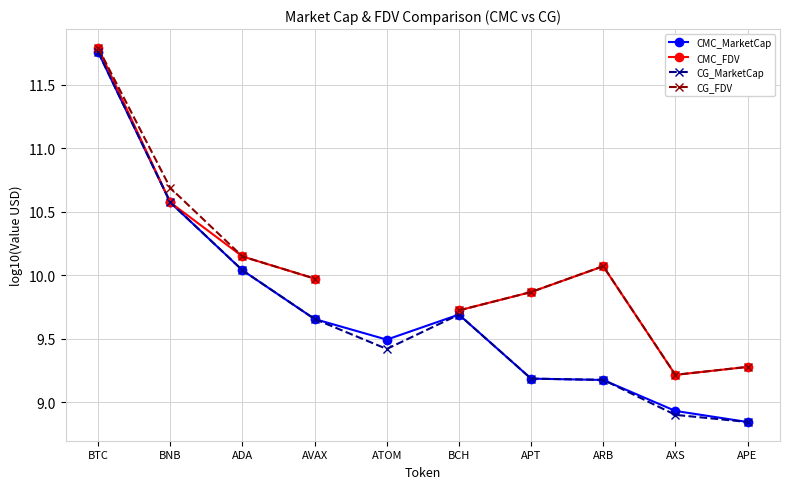

What is the average value of the CG_MarketCap series?

9.7